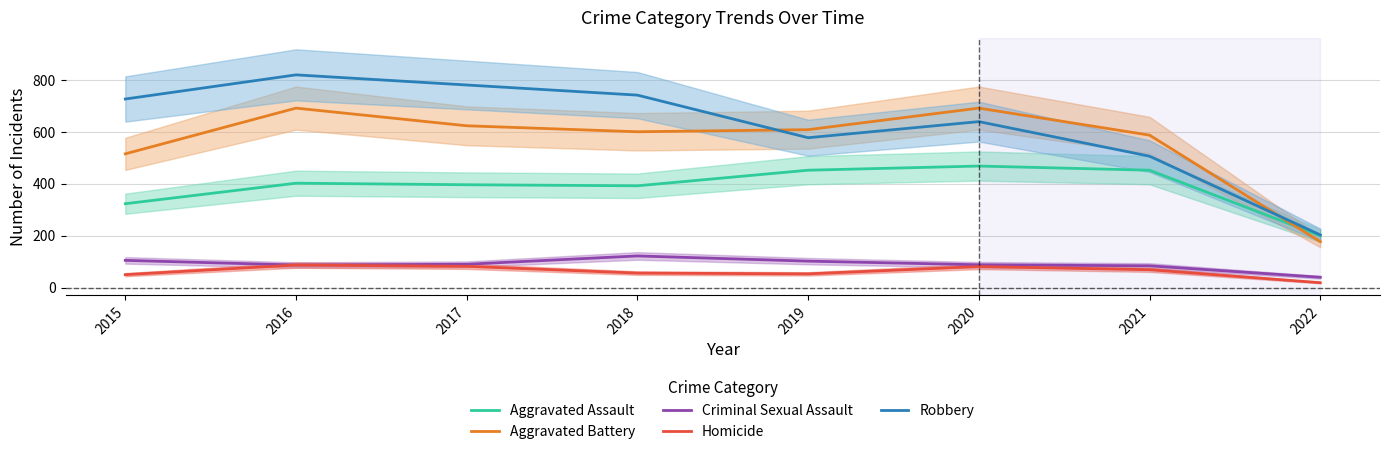

Where is Aggravated Assault nearest to the value 334?

2015